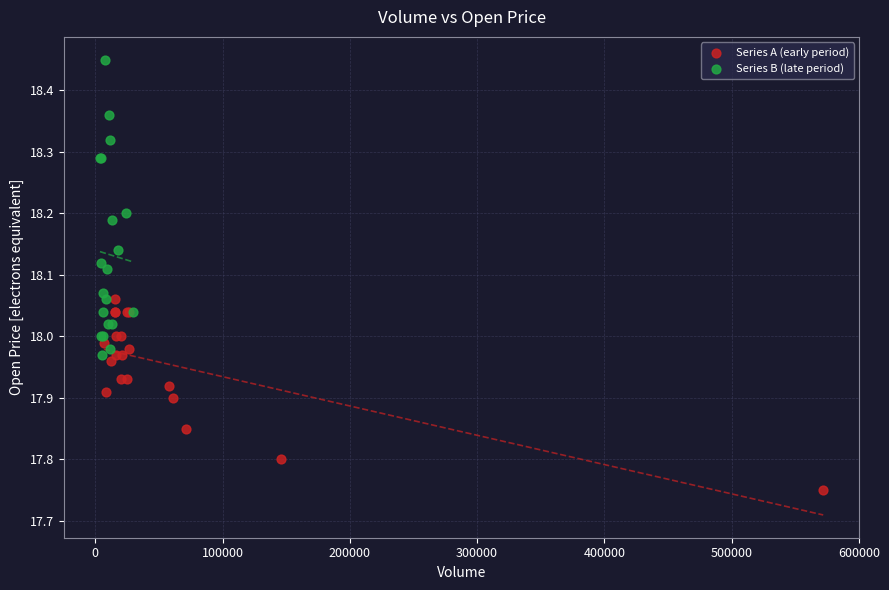

Which series has the largest Y range (max minus min)?

Series B (late period)